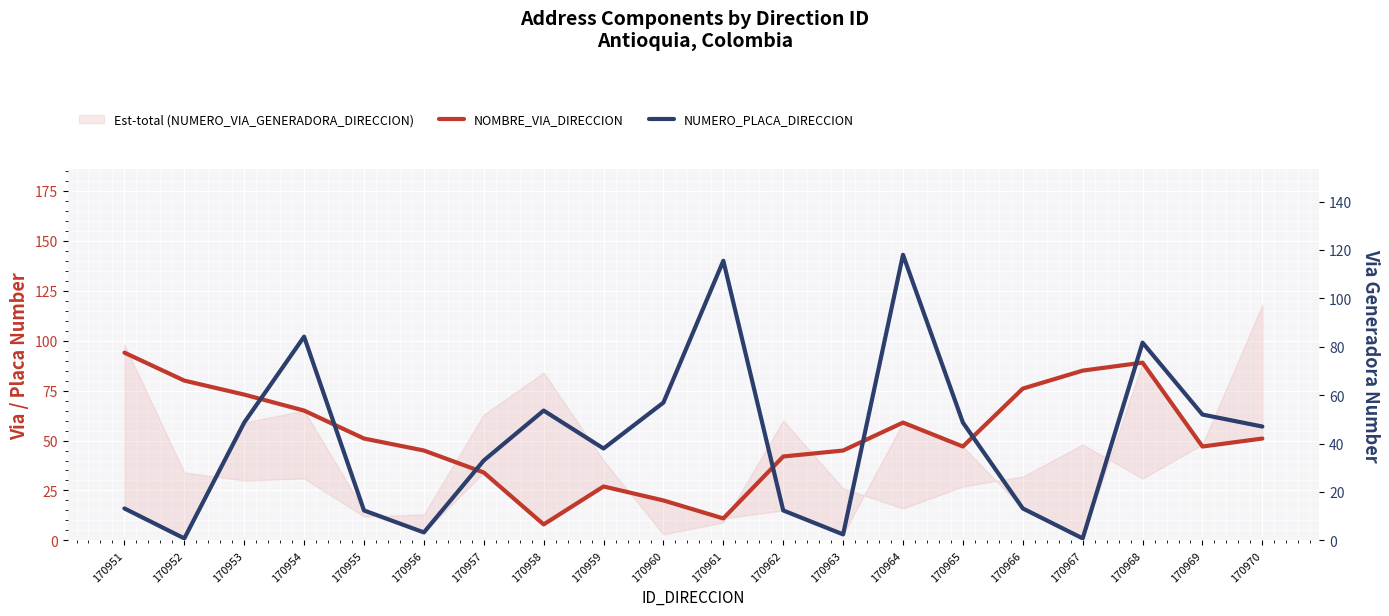

What is the value of the NOMBRE_VIA_DIRECCION point at the 17th from the left?

85